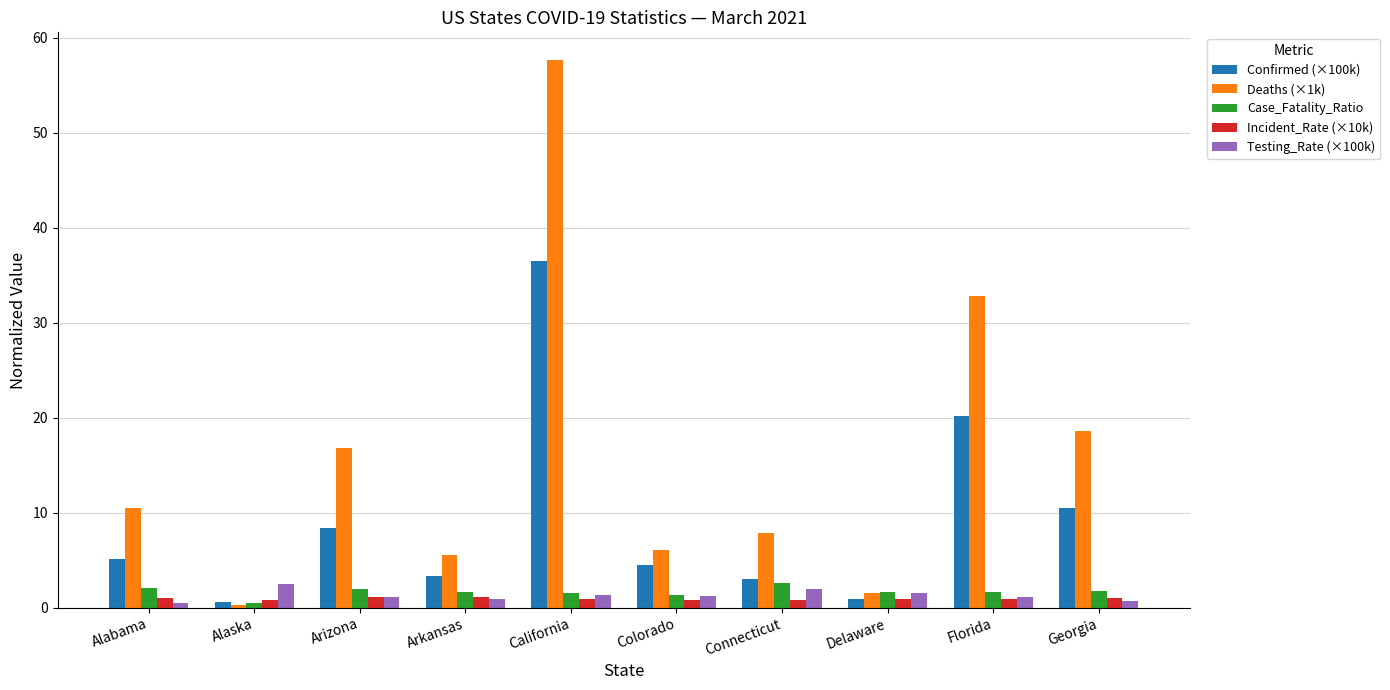

What is the lowest value of the Deaths (×1k) series?

0.3